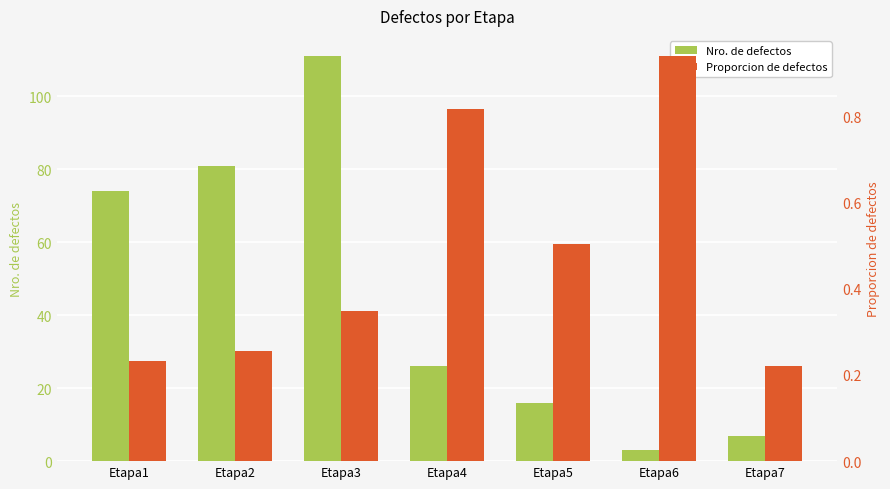

Reading left to right, what are all the values shown in this chart?

Nro. de defectos: Etapa1=74.0	Etapa2=81.0	Etapa3=111.0	Etapa4=26.0	Etapa5=16.0	Etapa6=3.0	Etapa7=7.0
Proporcion de defectos: Etapa1=0.2	Etapa2=0.3	Etapa3=0.3	Etapa4=0.8	Etapa5=0.5	Etapa6=0.9	Etapa7=0.2